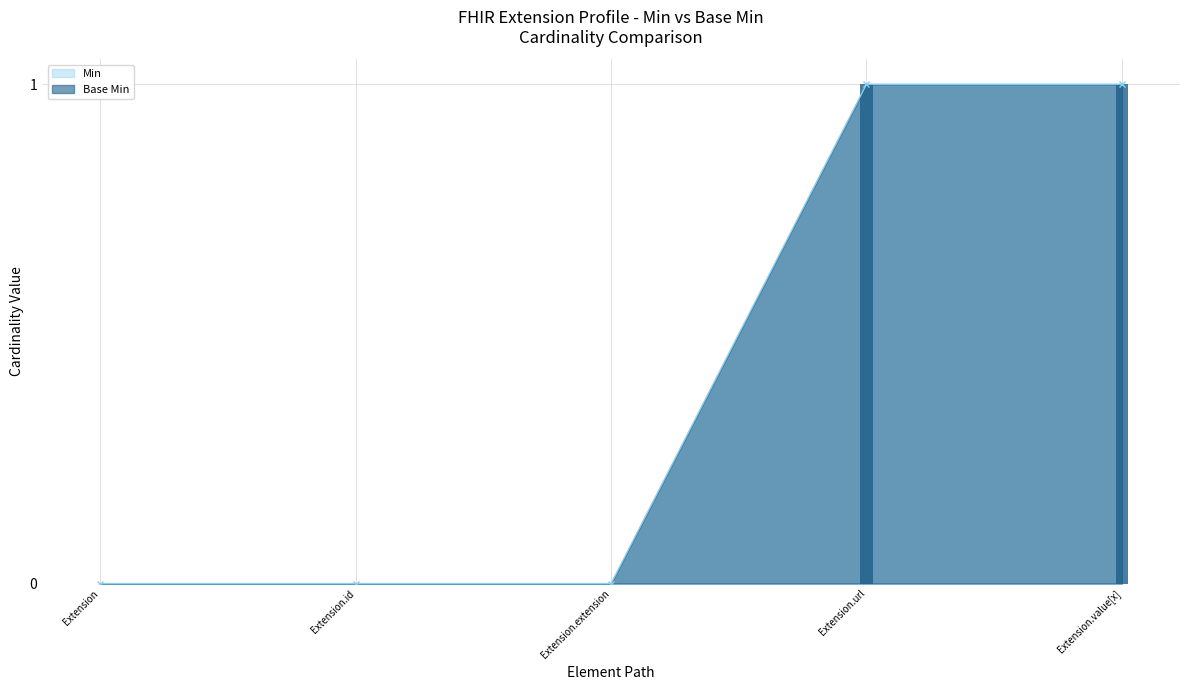

Is the value of Base Min at Extension.id greater than the value of Min at Extension.extension?

No